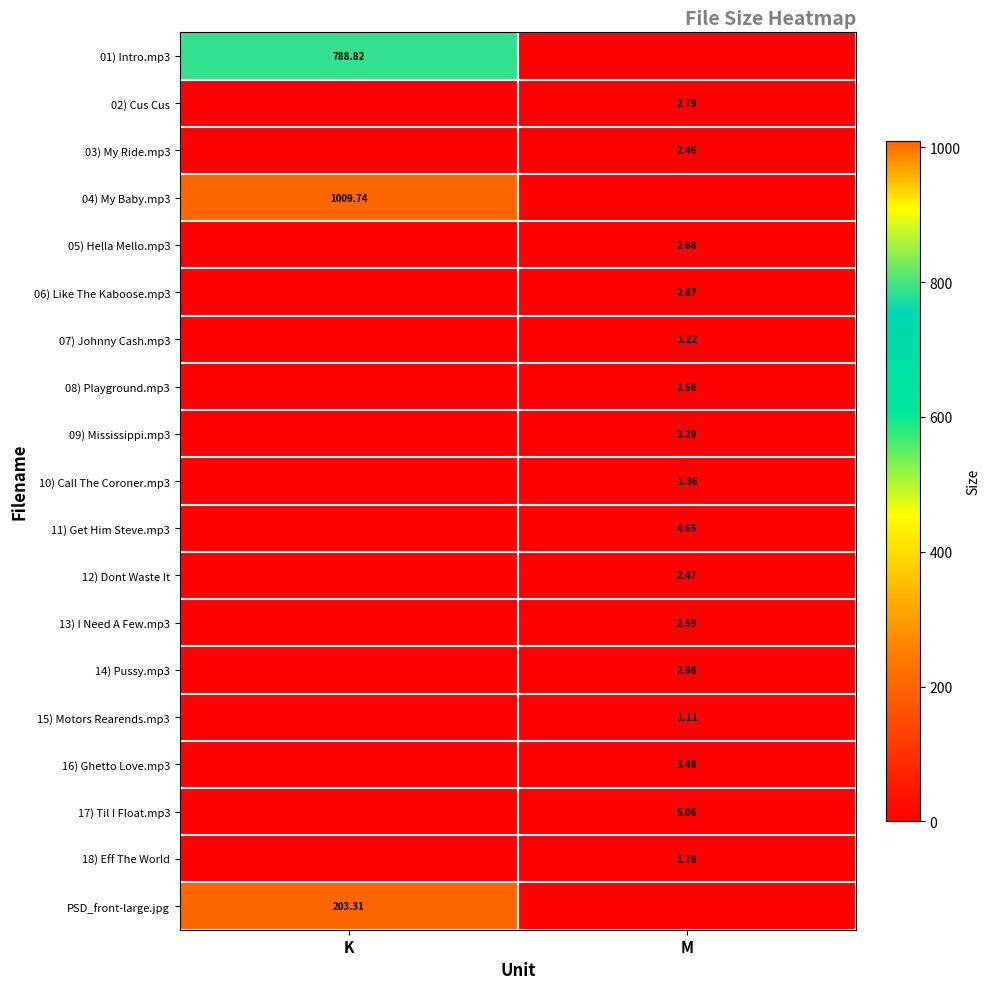

Between M and K, which is larger?

K